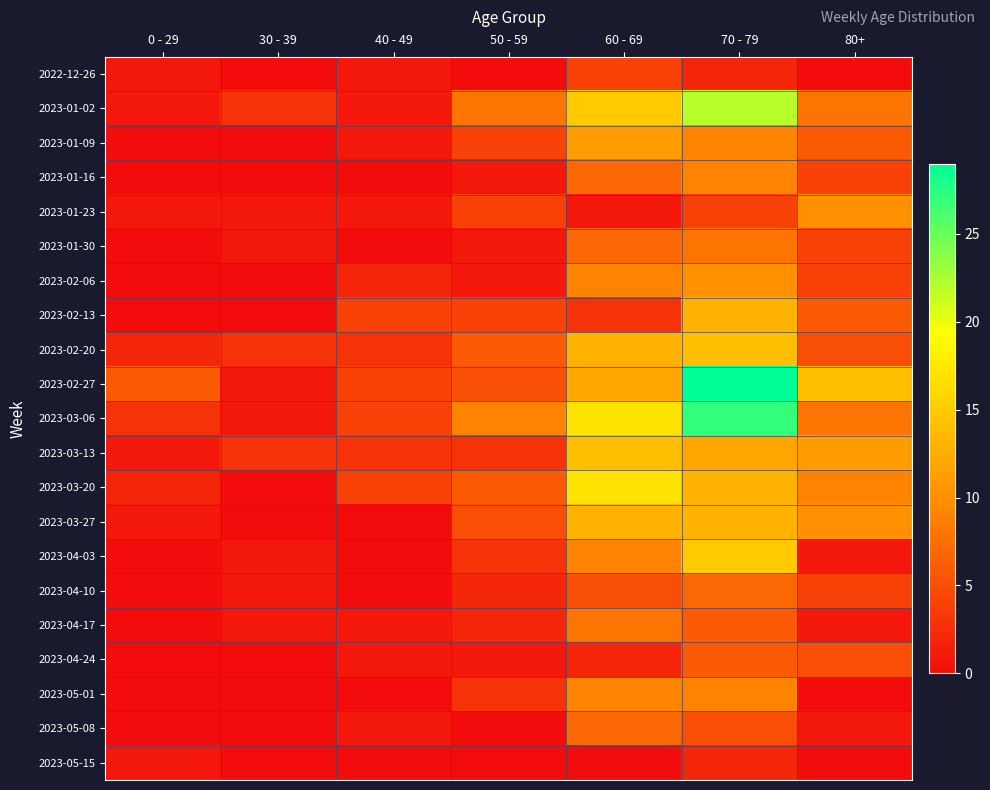

What is the total value across all series at 80+?

111